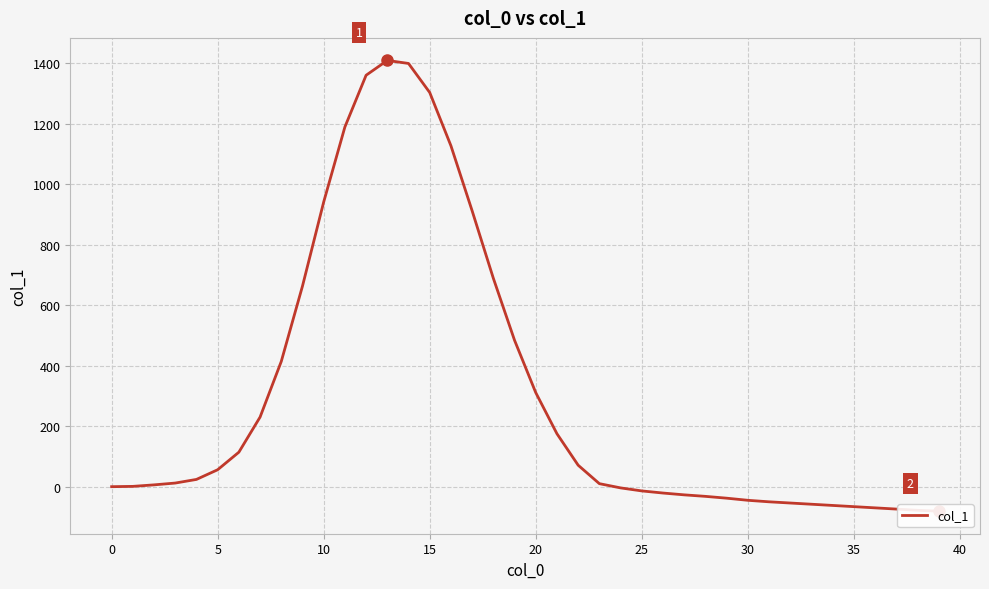

How many lines are shown in the chart?

1